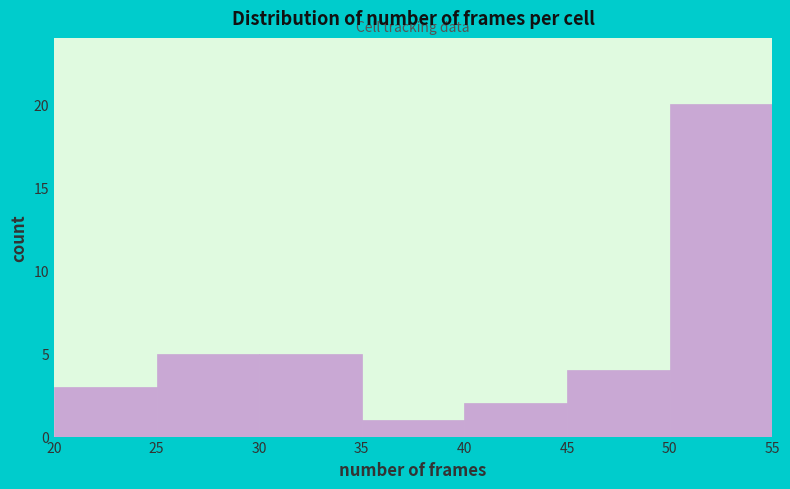

How tall is the bar that spans 20 to 25 on the x-axis? The values are not printed on the chart, so give them approximately, as read against the axis.

3